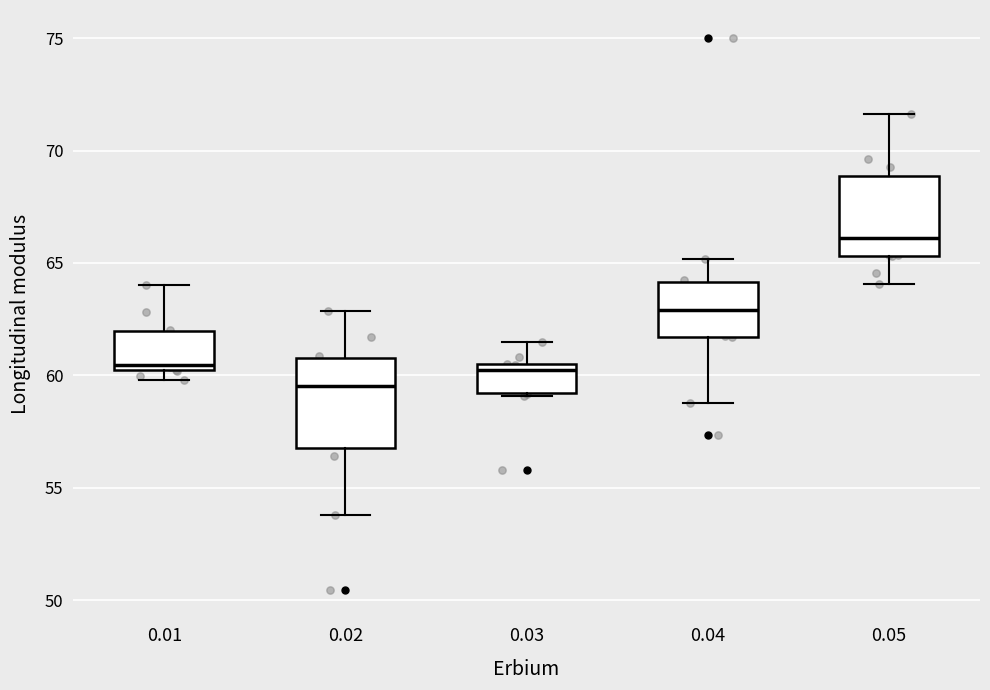

Reading left to right, transcribe this box plot: for each box, give where its median line is, the range the box spans, and where its two whiskers end, as read against the y-axis. The values are not printed on the chart, so give them approximately, as read against the axis.

0.01: median 60.5, box 60.0 to 62.0, whiskers 60.0 (just below the box's lower edge) to 64.0
0.02: median 59.5, box 56.5 to 61.0, whiskers 54.0 to 63.0
0.03: median 60.0, box 59.0 to 60.5, whiskers 59.0 to 61.5
0.04: median 63.0, box 61.5 to 64.0, whiskers 59.0 to 65.0
0.05: median 66.0, box 65.5 to 69.0, whiskers 64.0 to 71.5